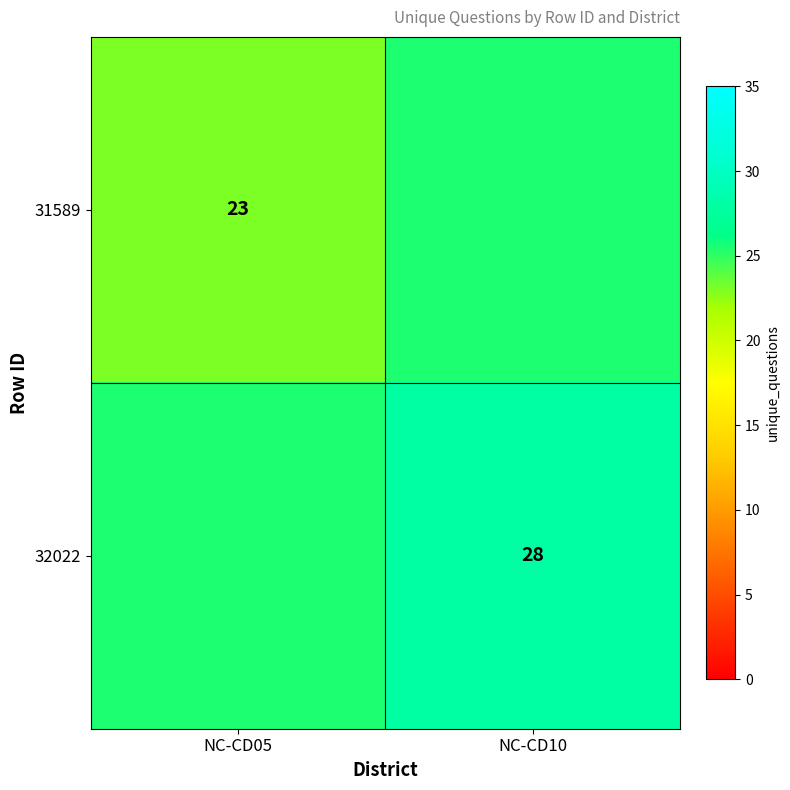

At how many categories does at least one series exceed 26?

1